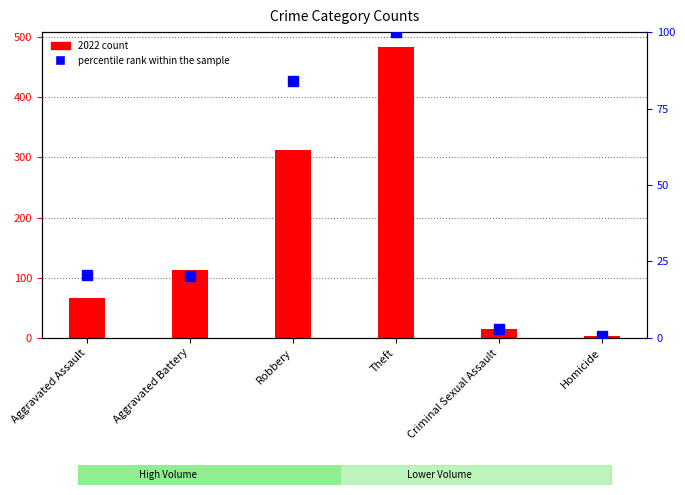

What are all the series names shown in the legend?

2022 count, percentile rank within the sample